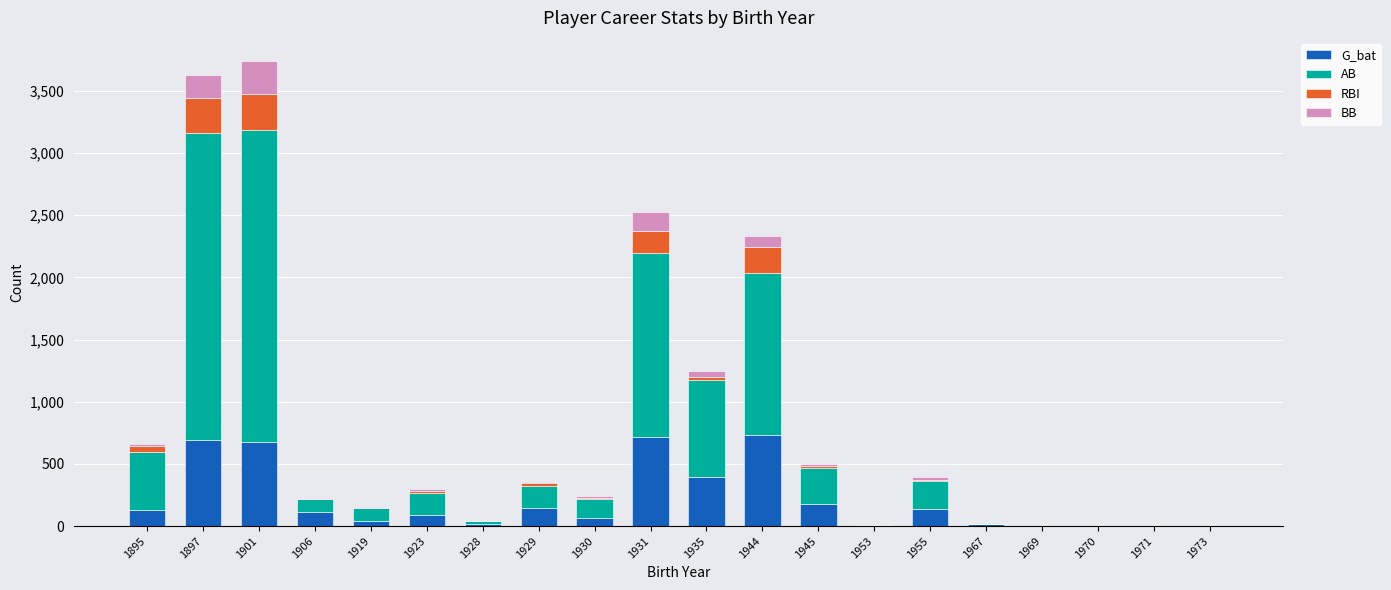

What is the total value across all series at 1901?

3740